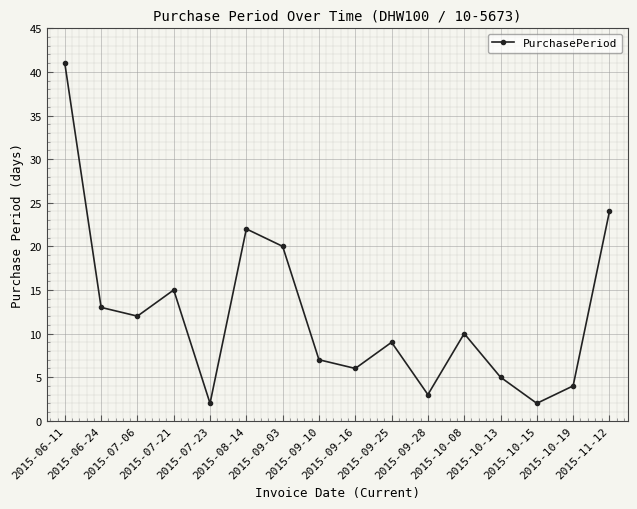

True or false: there are more than 2 points higher than both neighbors.

True